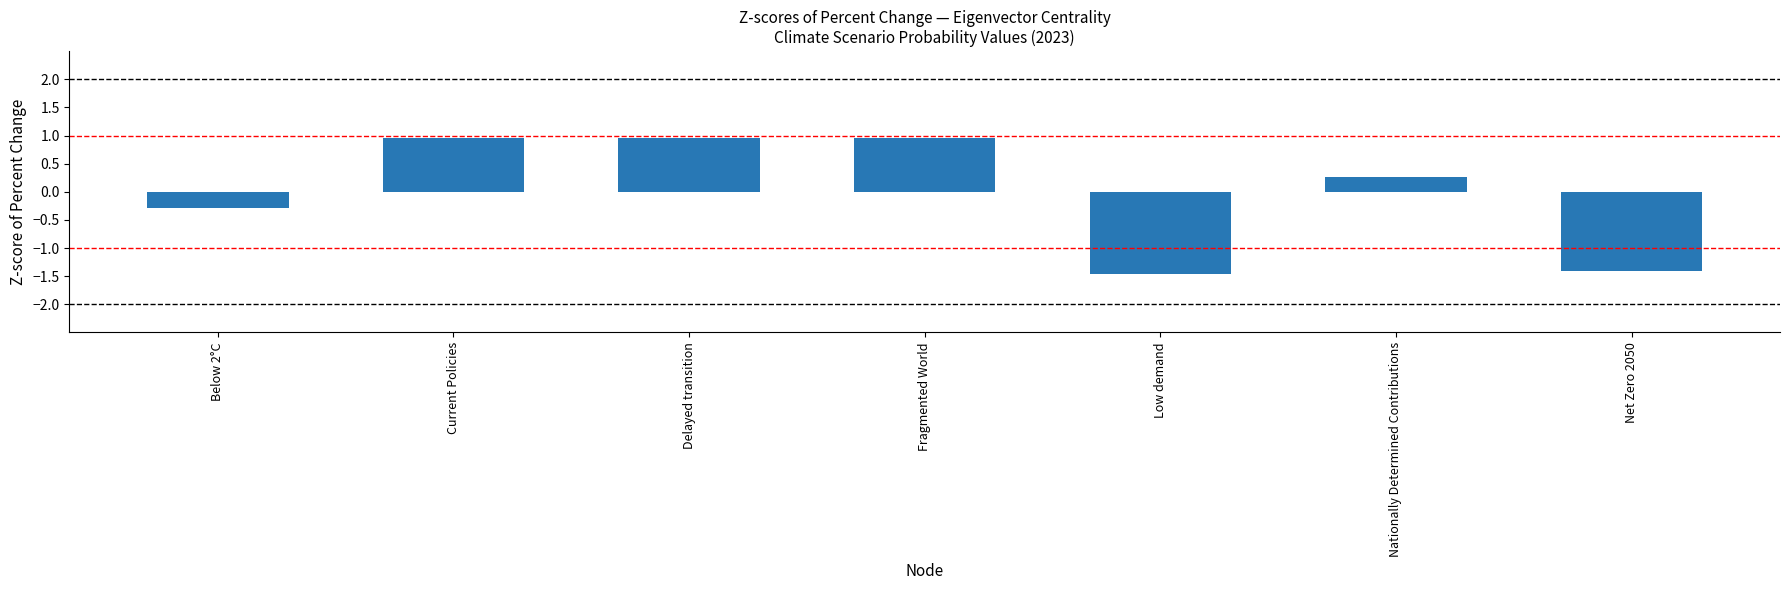

How many values are below 0?

3